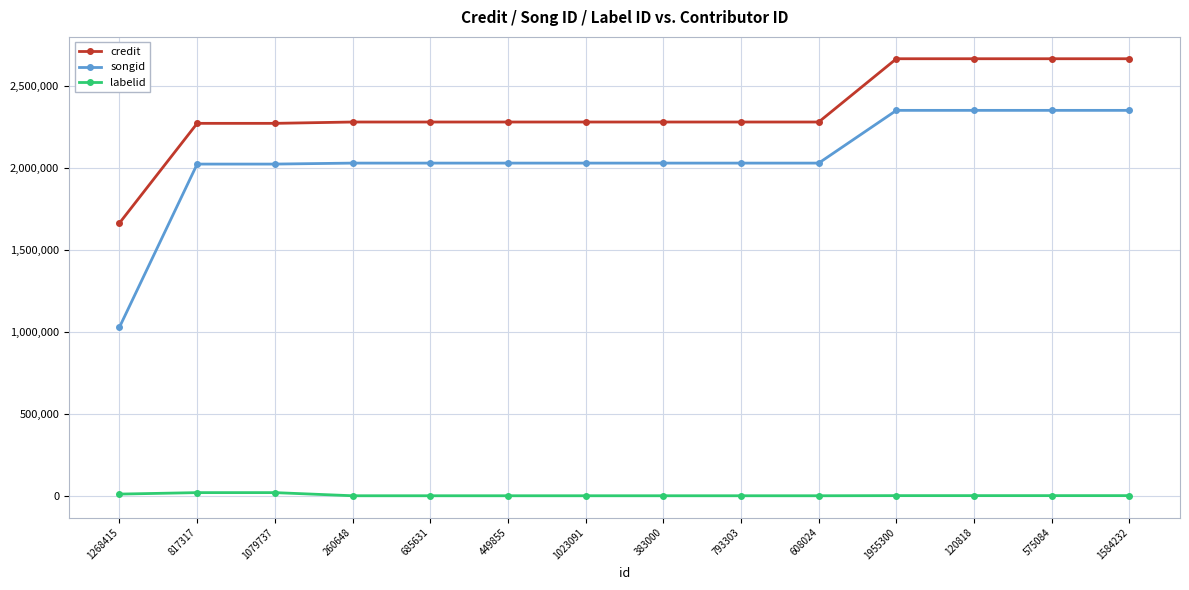

What position from the left is 260648?

4